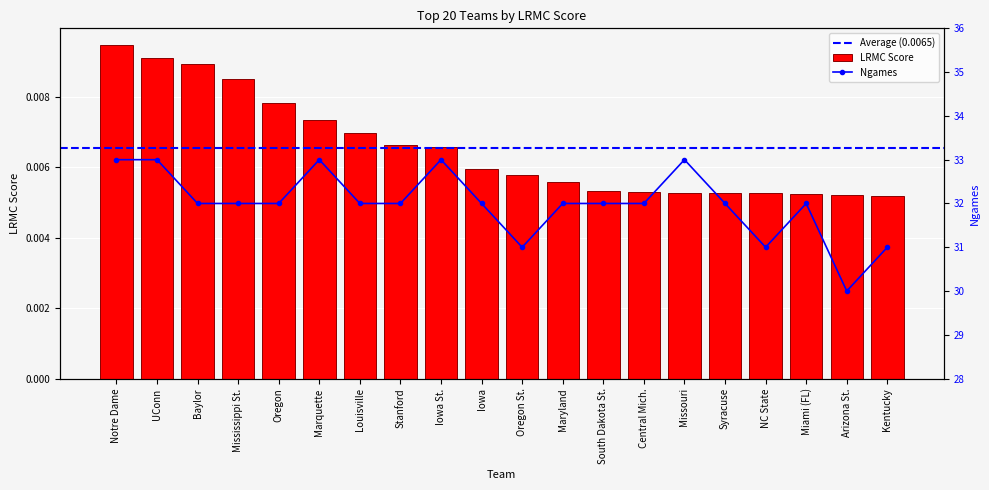

The value at Baylor is 0.0. True or false?

True